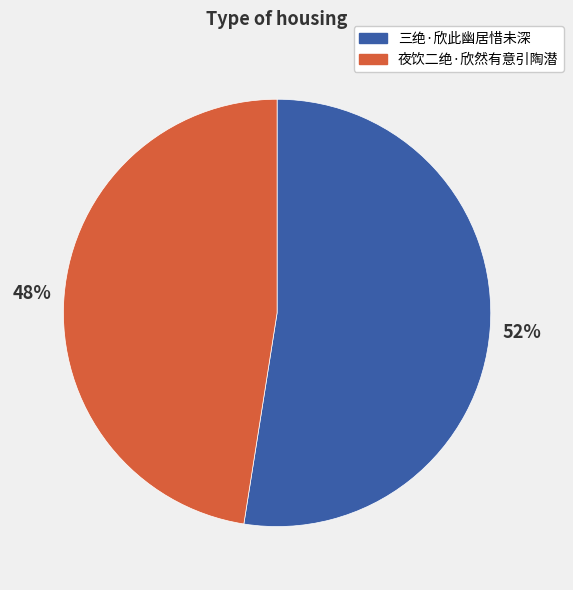

Which slice represents more than half of the pie?

三绝·欣此幽居惜未深